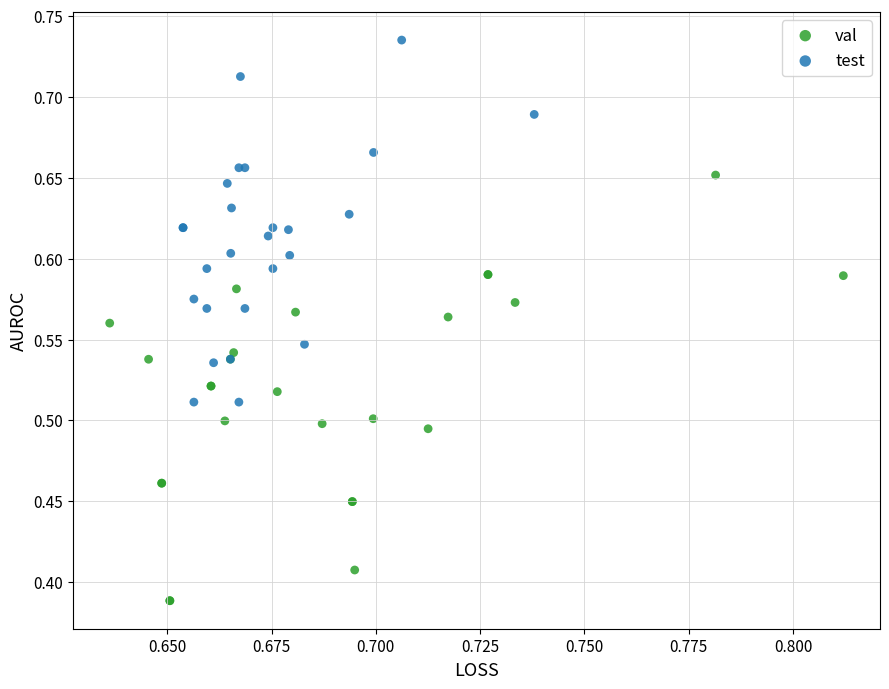

What are all the series names shown in the legend?

val, test